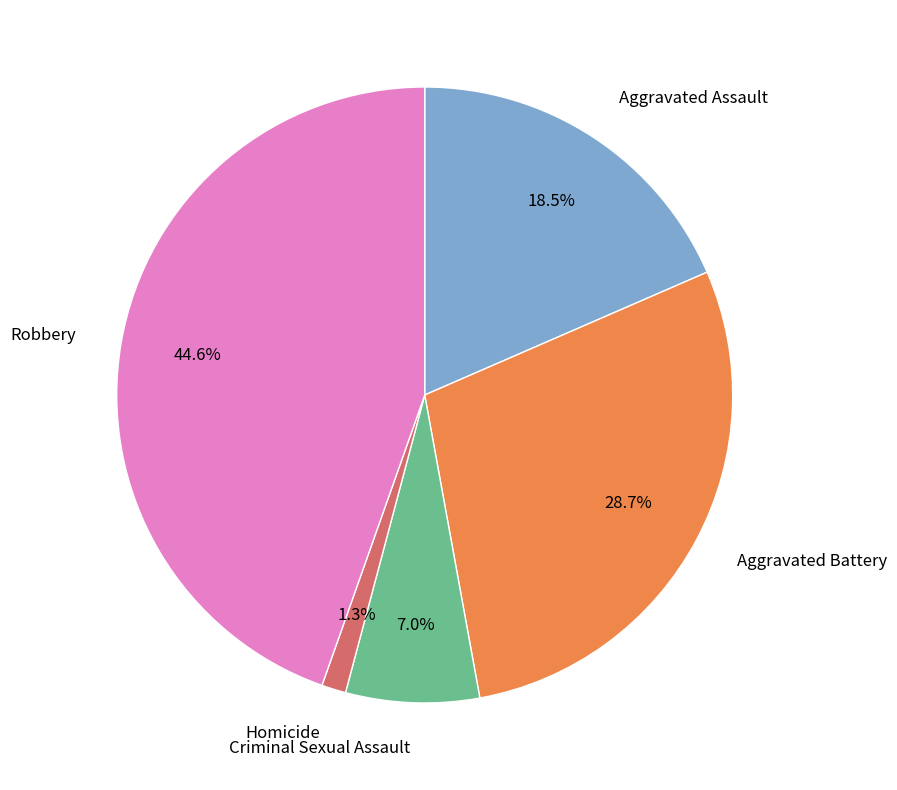

Rank the categories by value from lowest to highest.

Homicide, Criminal Sexual Assault, Aggravated Assault, Aggravated Battery, Robbery